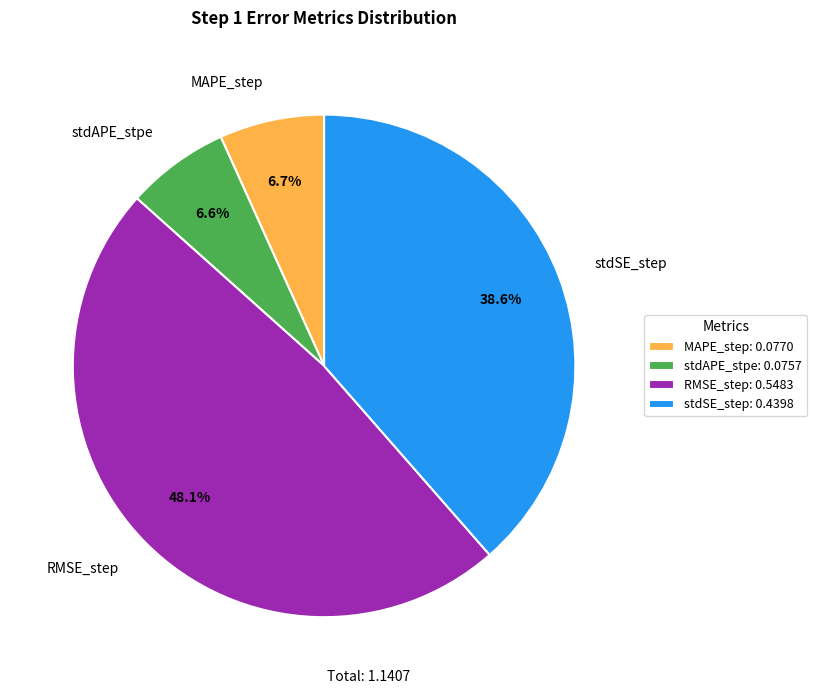

Does RMSE_step account for over 50% of the chart?

No